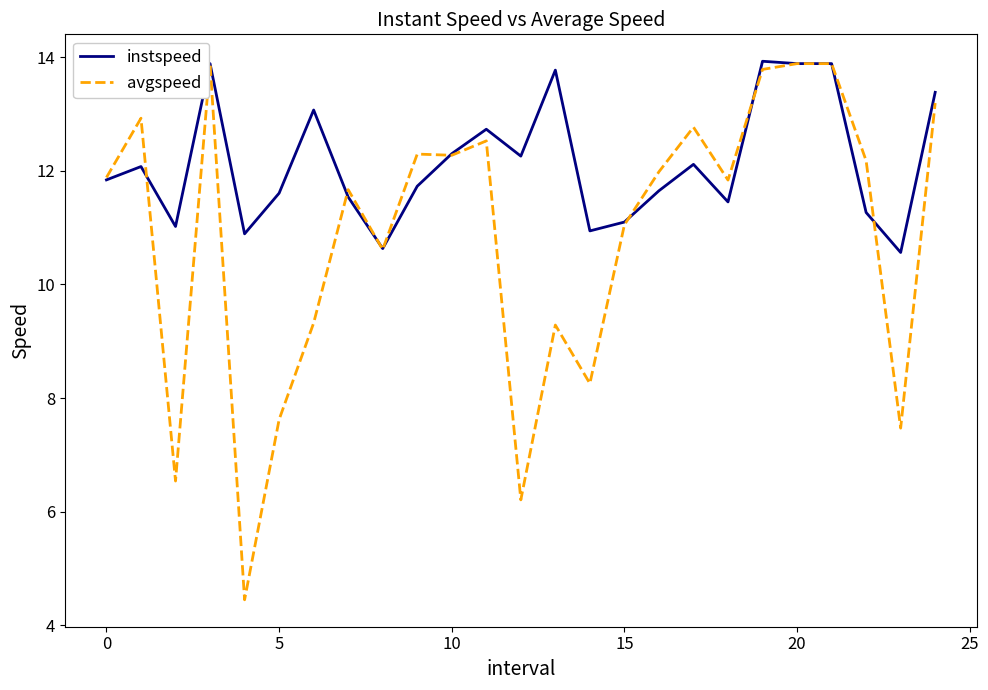

Which series has the largest total across all categories?

instspeed